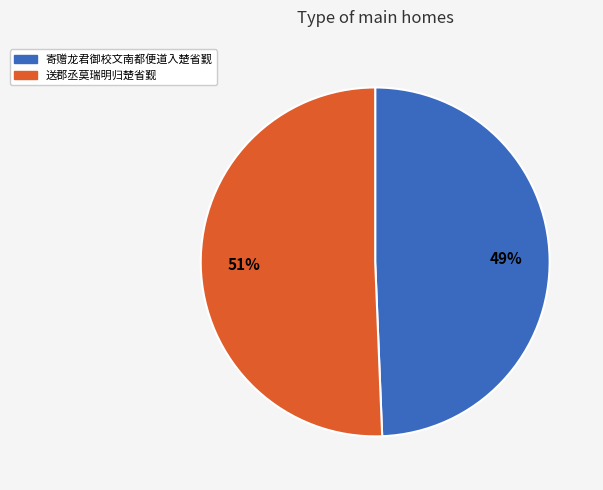

Between 寄赠龙君御校文南都便道入楚省觐 and 送郡丞莫瑞明归楚省觐, which is larger?

送郡丞莫瑞明归楚省觐